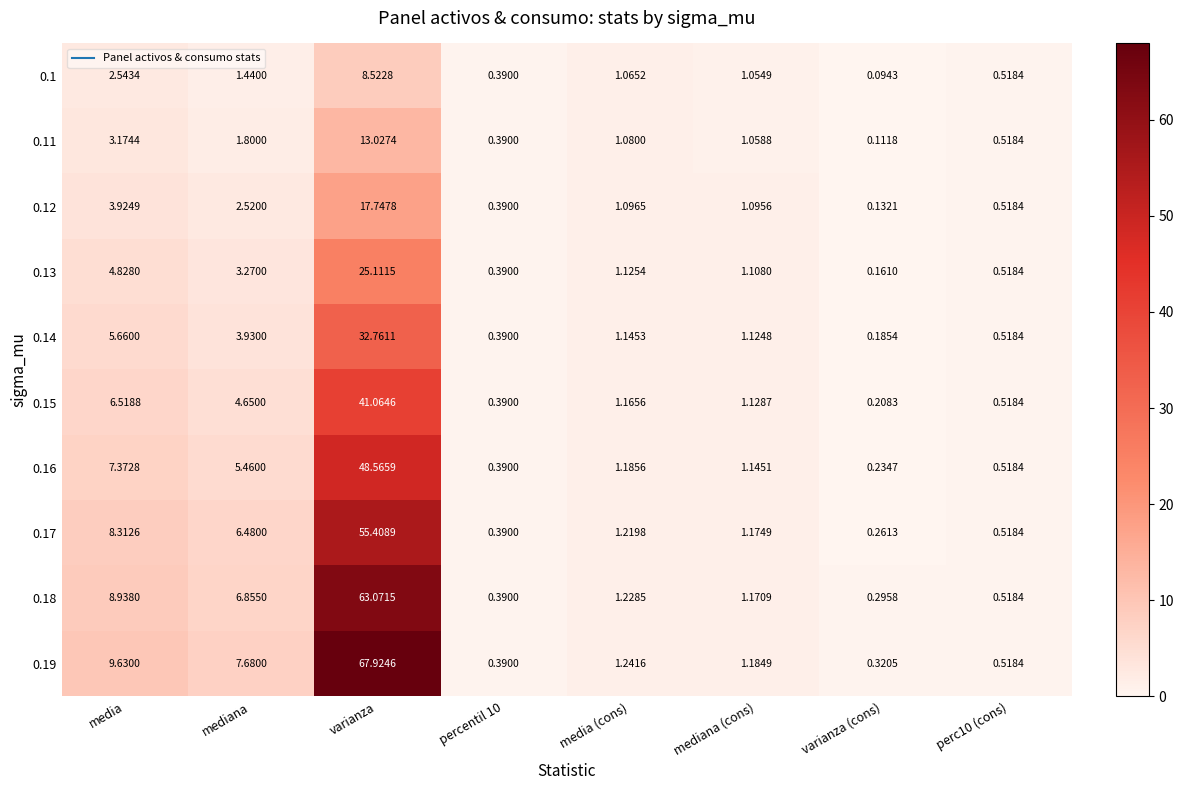

How many distinct data groups are displayed?

10